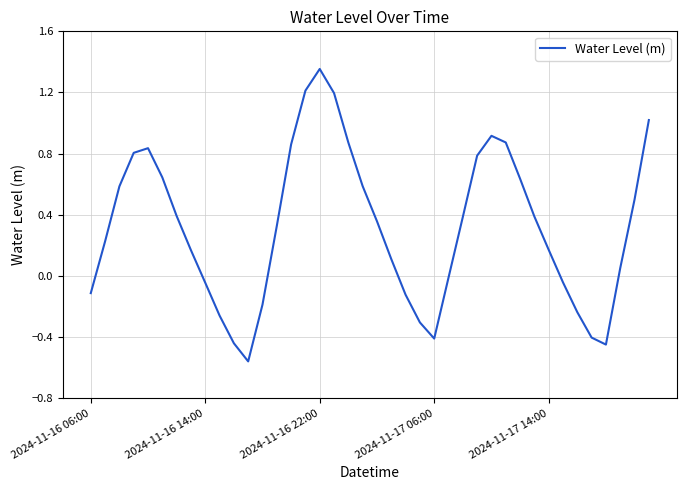

Count the number of values greater than 0.

26